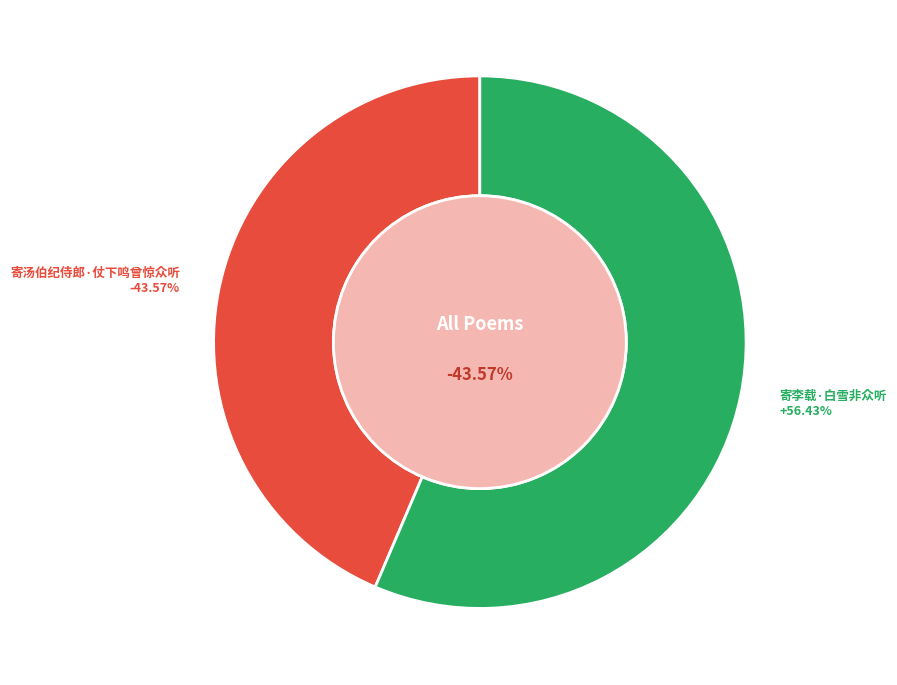

To the nearest percent, what is the average slice percentage?

50%